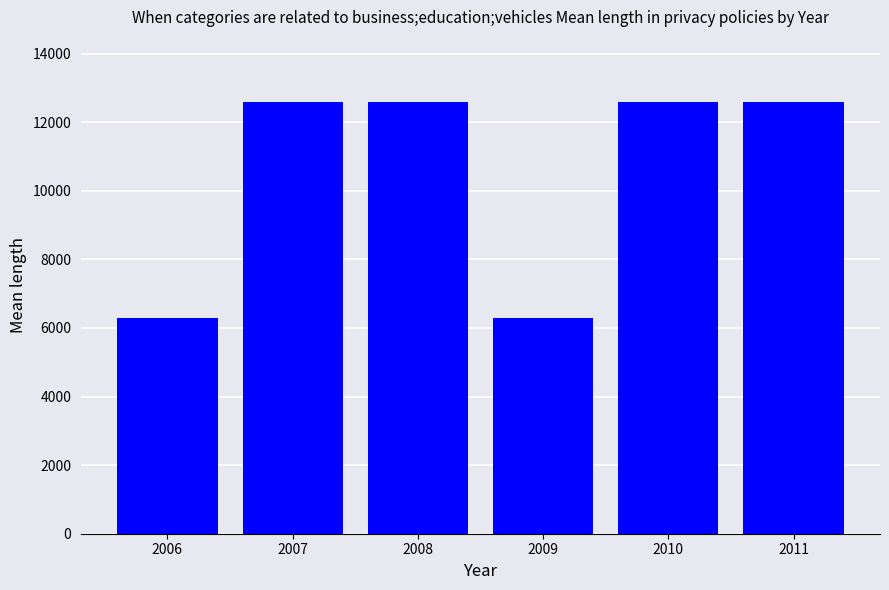

Approximately how many times larger is the value at 2010 compared to 2006?

2.0